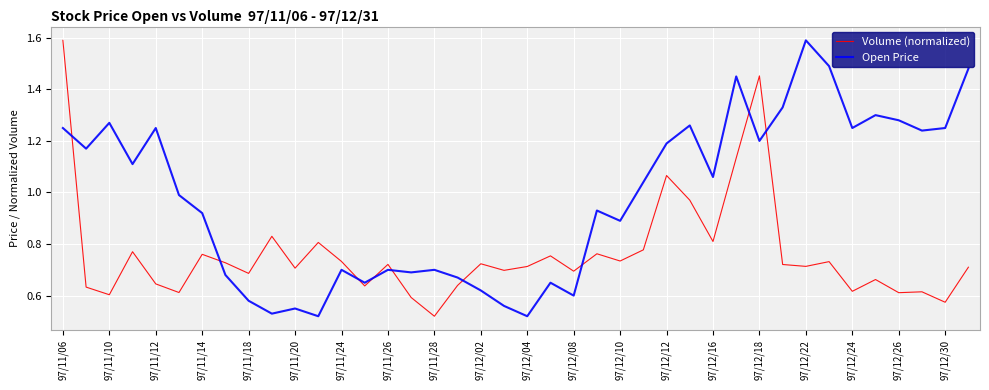

True or false: Open Price and Volume (normalized) intersect in this chart.

True